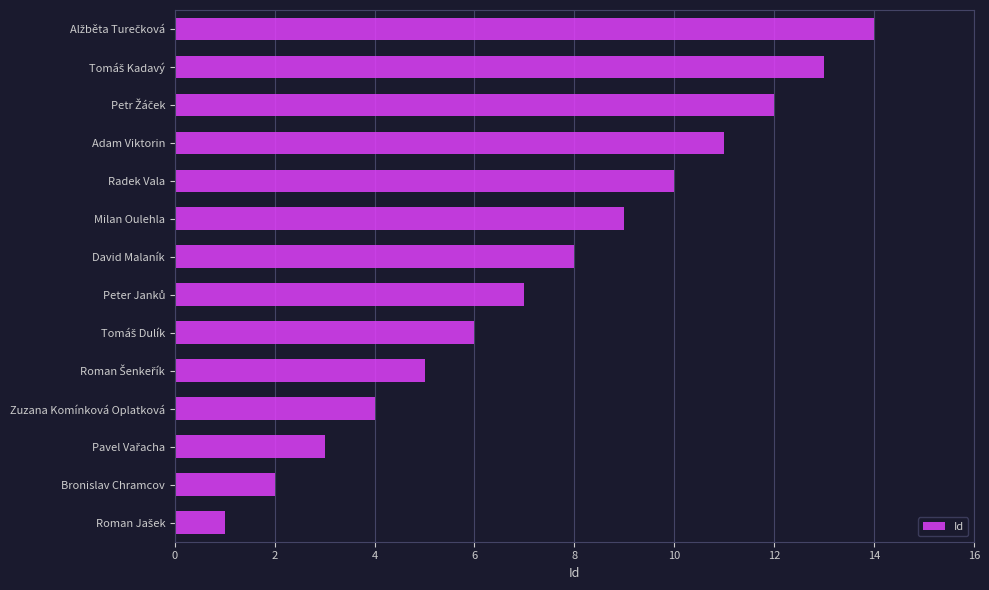

What is the greatest value displayed?

14